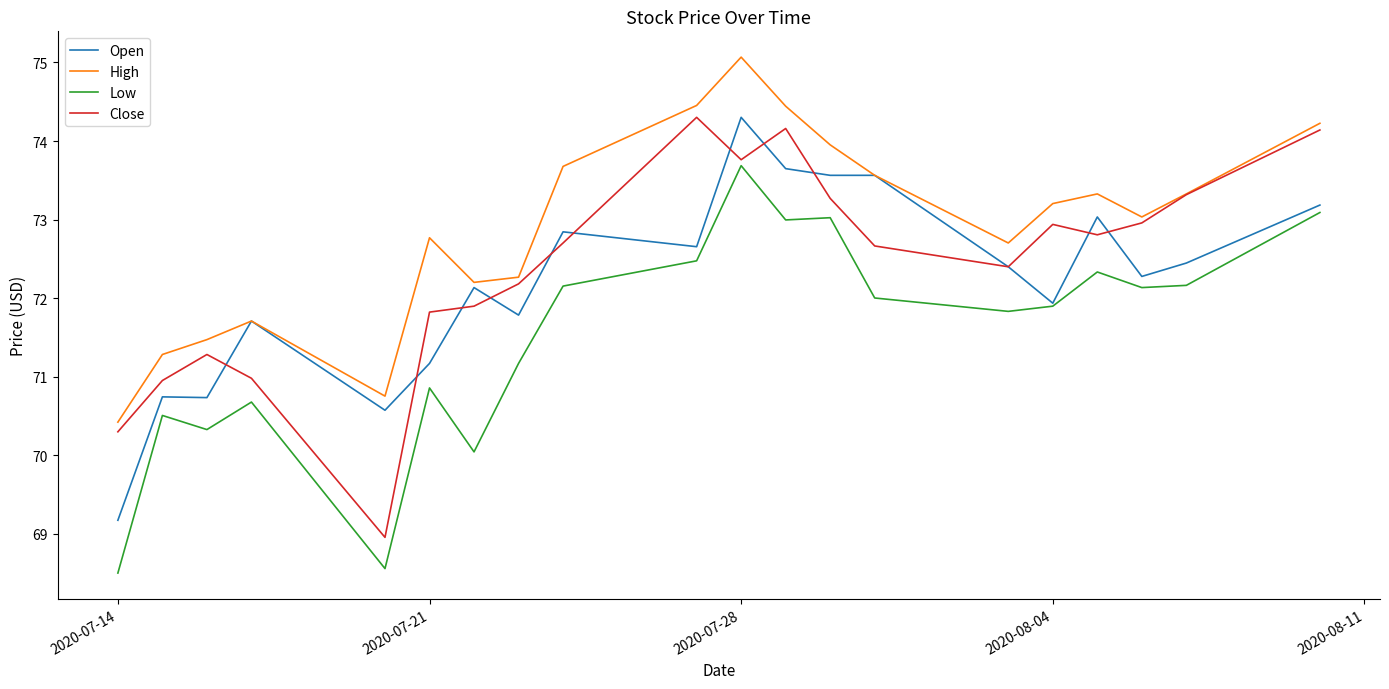

What is the highest value of the High series?

75.1